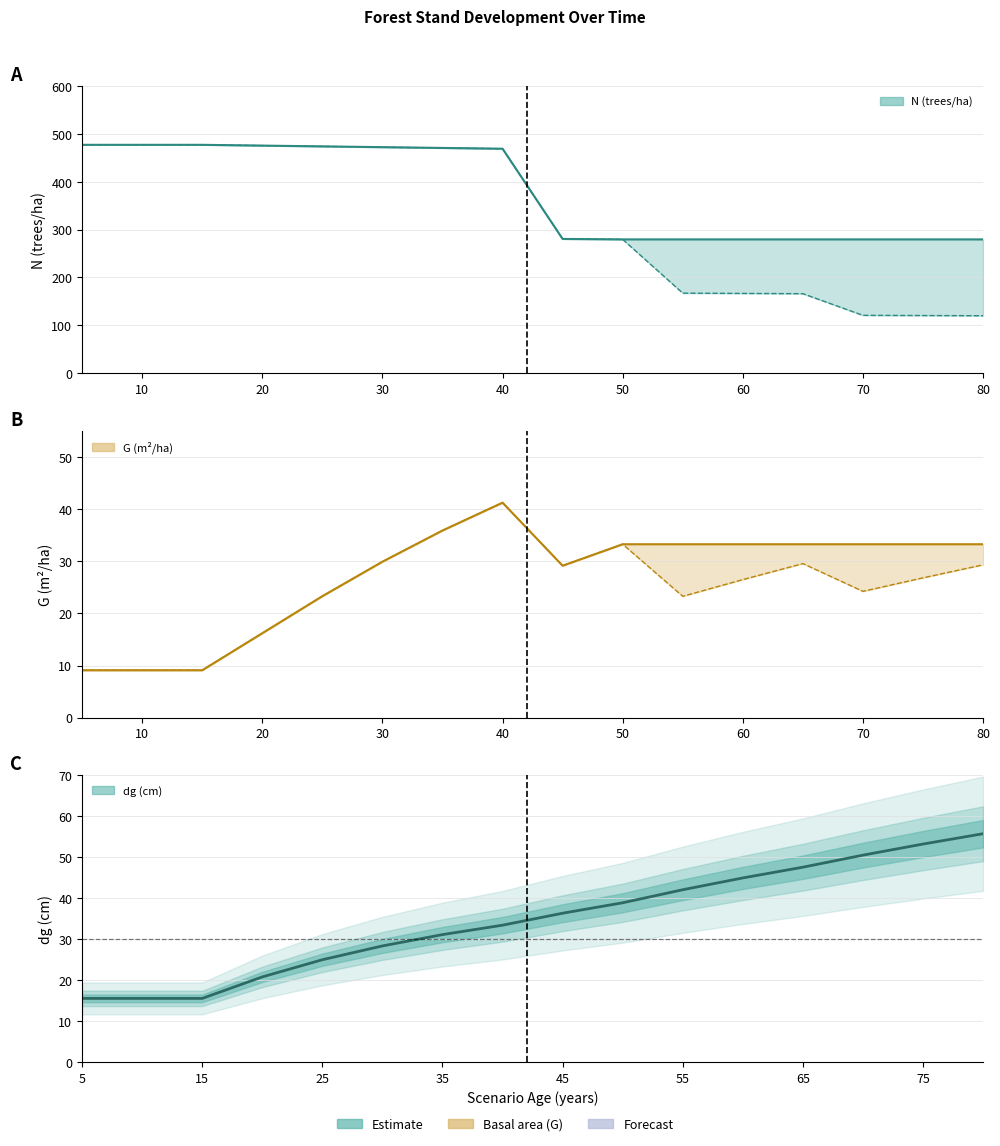

What is the value of the N upper point at the 8th from the left?

469.3